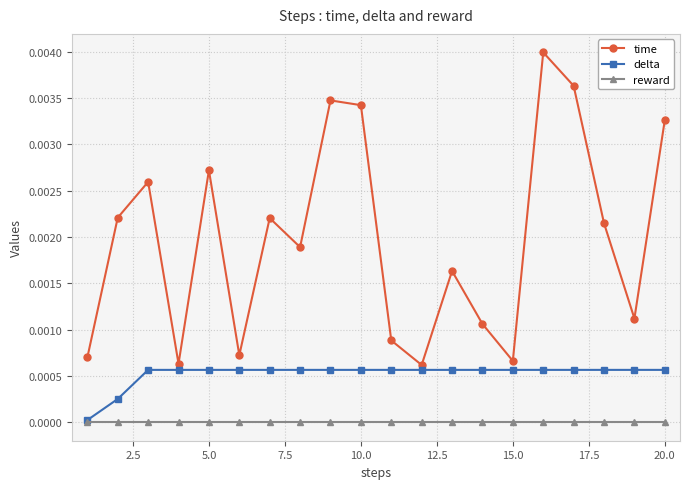

Which series has the widest spread of values?

time